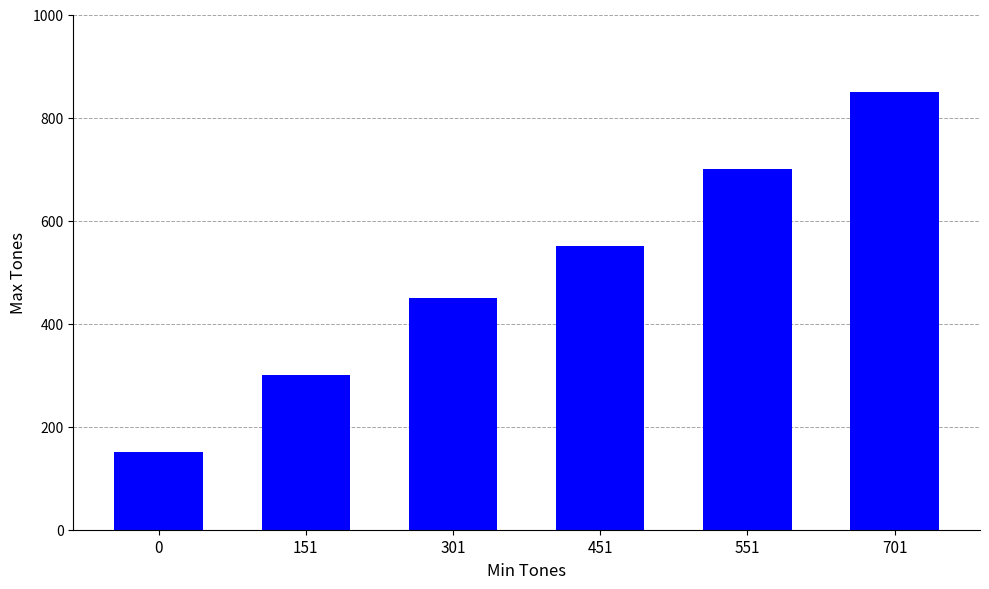

What is the value of the 3rd bar from the left?

450